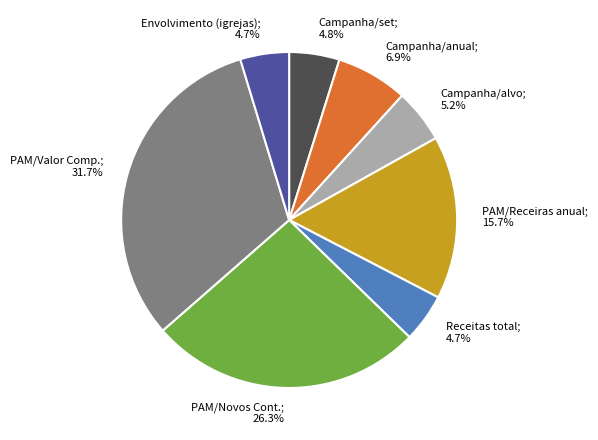

To the nearest percent, what portion does PAM/Valor Comp. represent?

32%